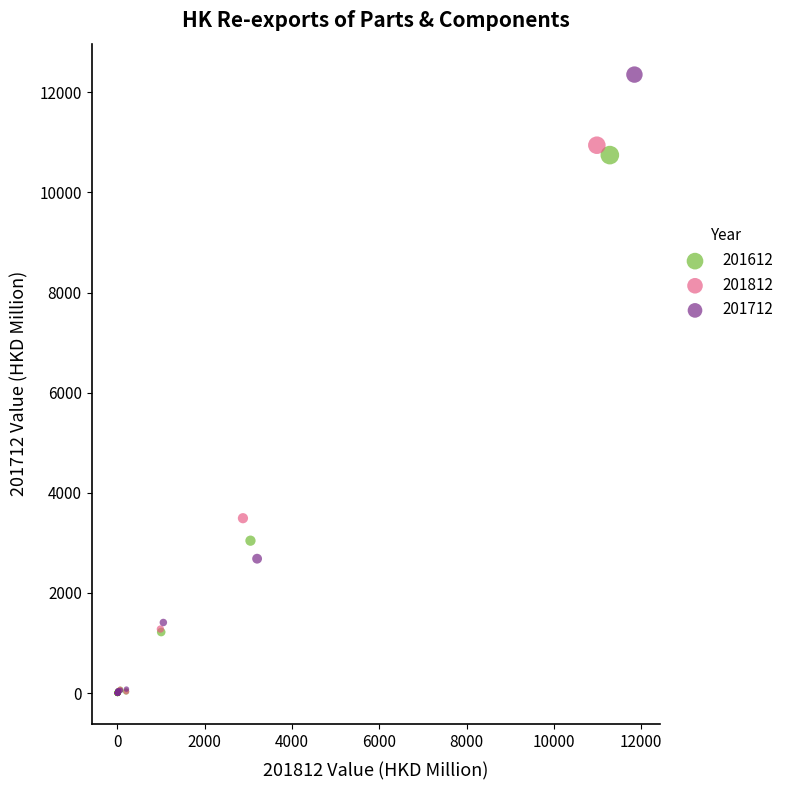

Which series has the widest spread of Y values?

201712